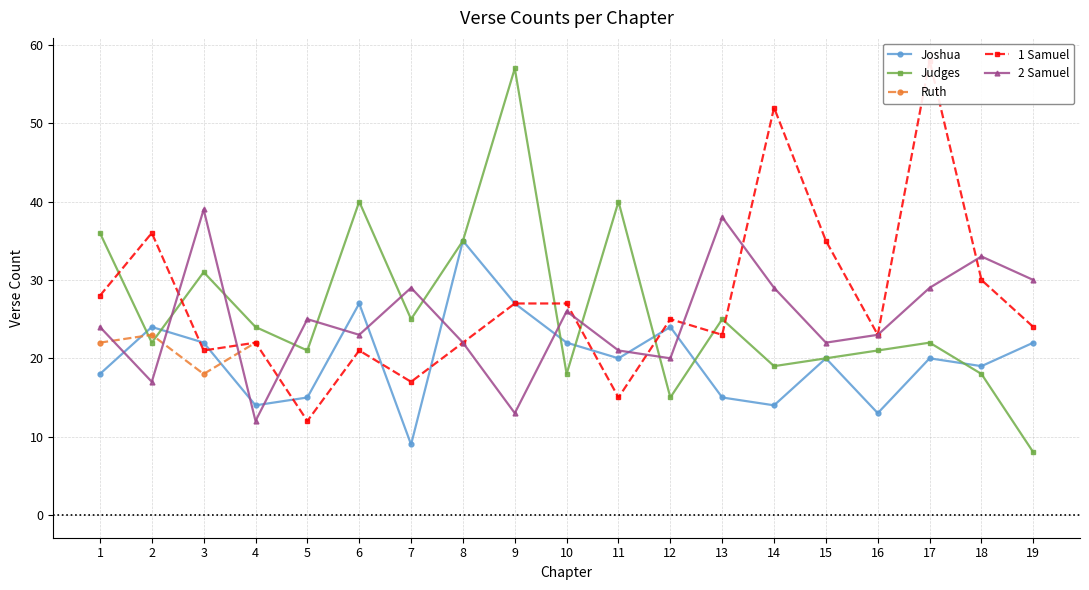

What is the value of the 1 Samuel point at the 9th from the left?

27.0